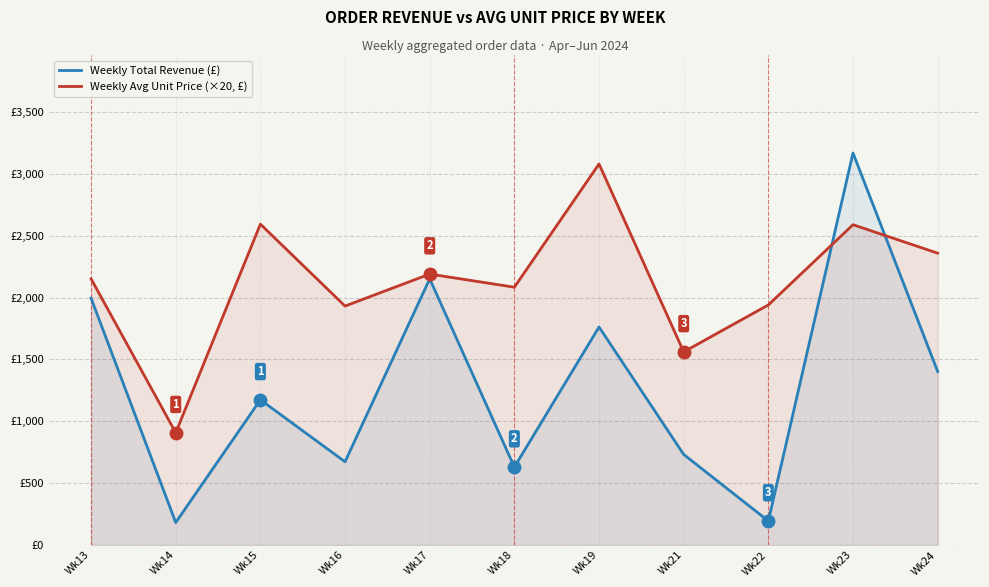

What are all the series names shown in the legend?

Weekly Total Revenue (£), Weekly Avg Unit Price (×20, £)